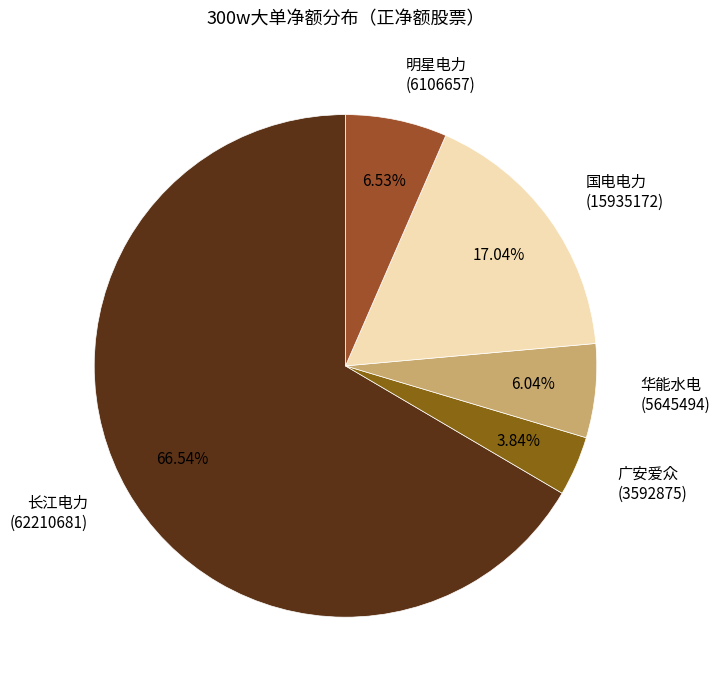

Is there any slice that represents more than half of the pie?

Yes